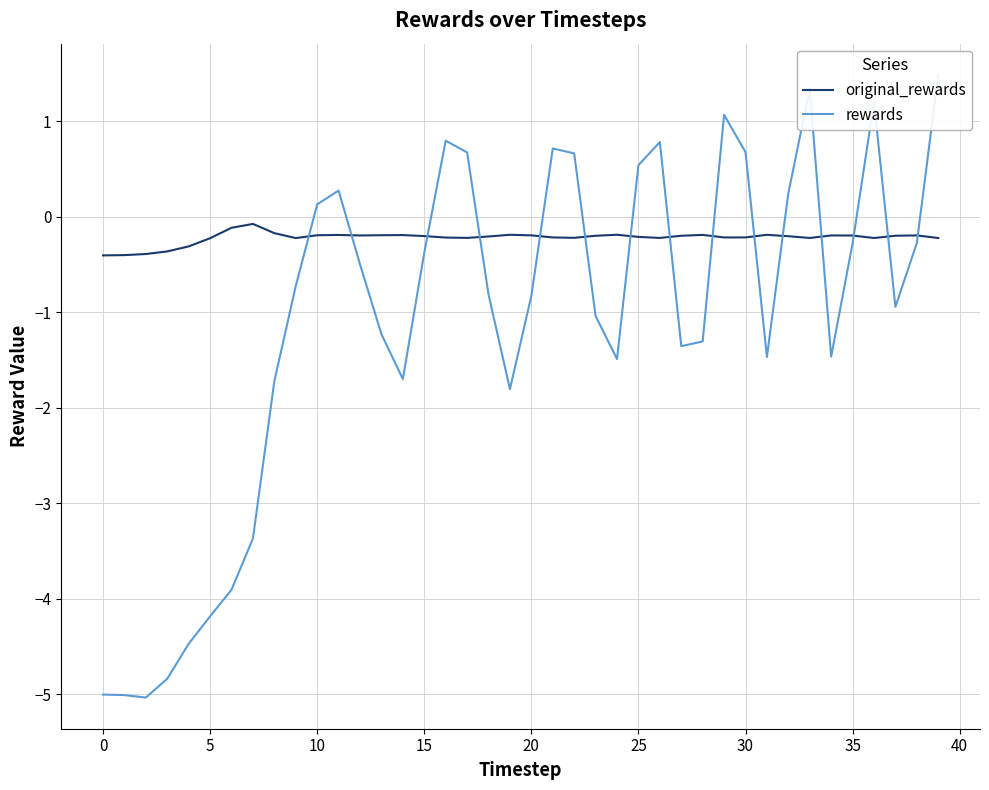

What is the label of the 26th point from the right?

14